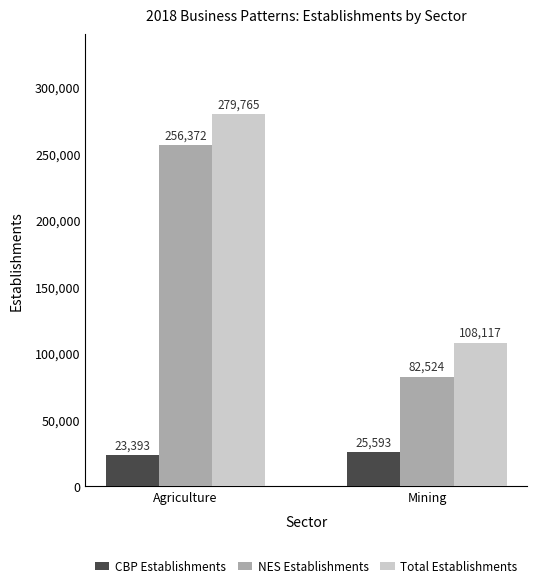

What are all the series names shown in the legend?

CBP Establishments, NES Establishments, Total Establishments